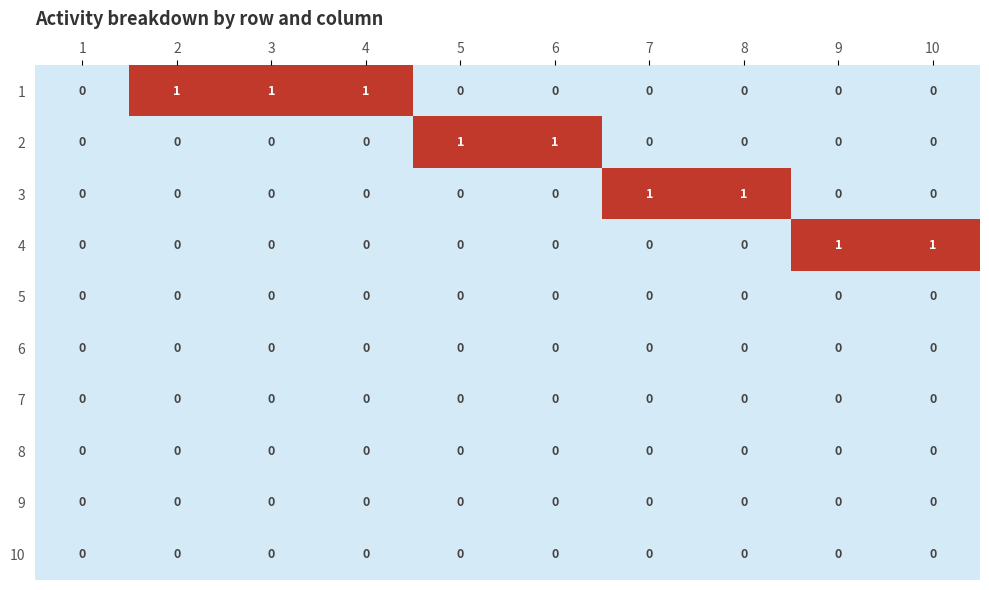

The 4 series shows 0 at 2. True or false?

True